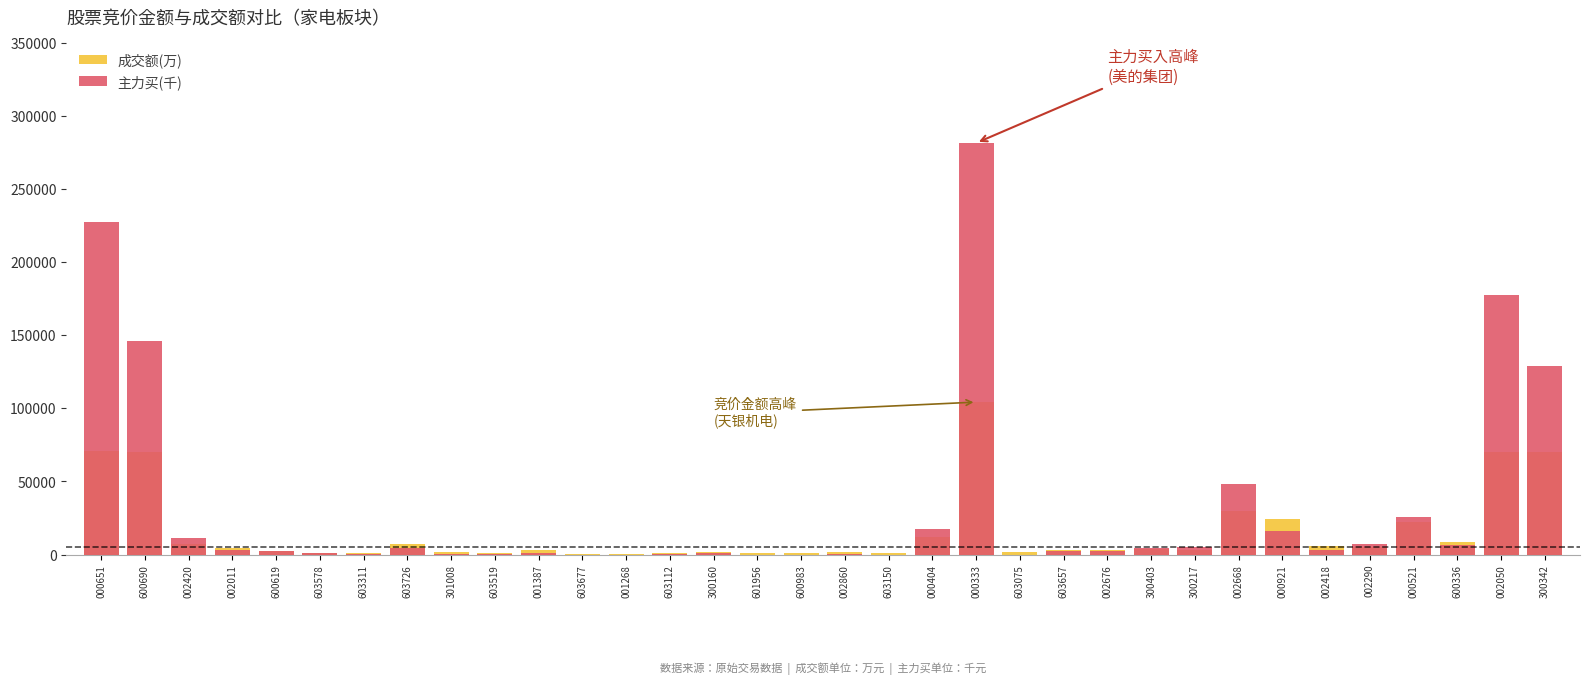

What value does the 成交额(万) series have at 600690?

69842.0